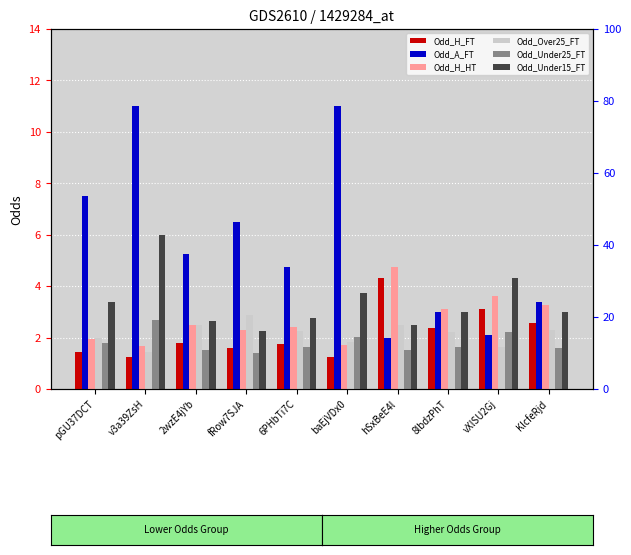

Where is Odd_A_FT nearest to the value 6?

fRow7SJA